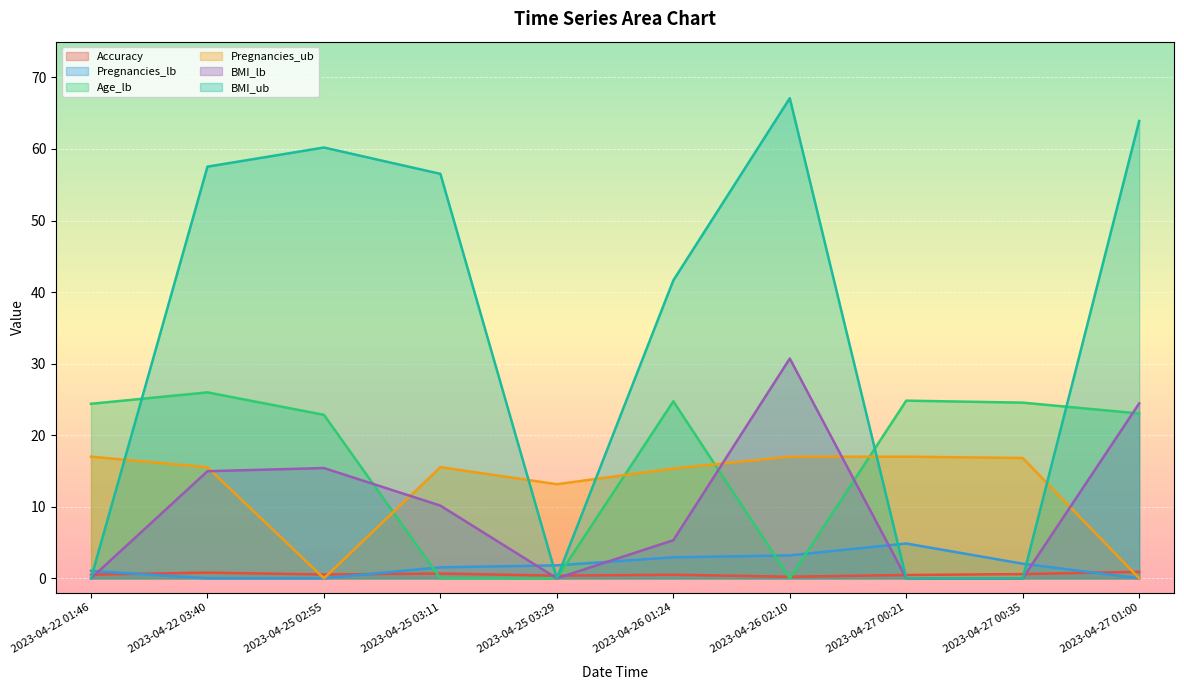

At which category is the sum across all series the highest?

2023-04-26 02:10